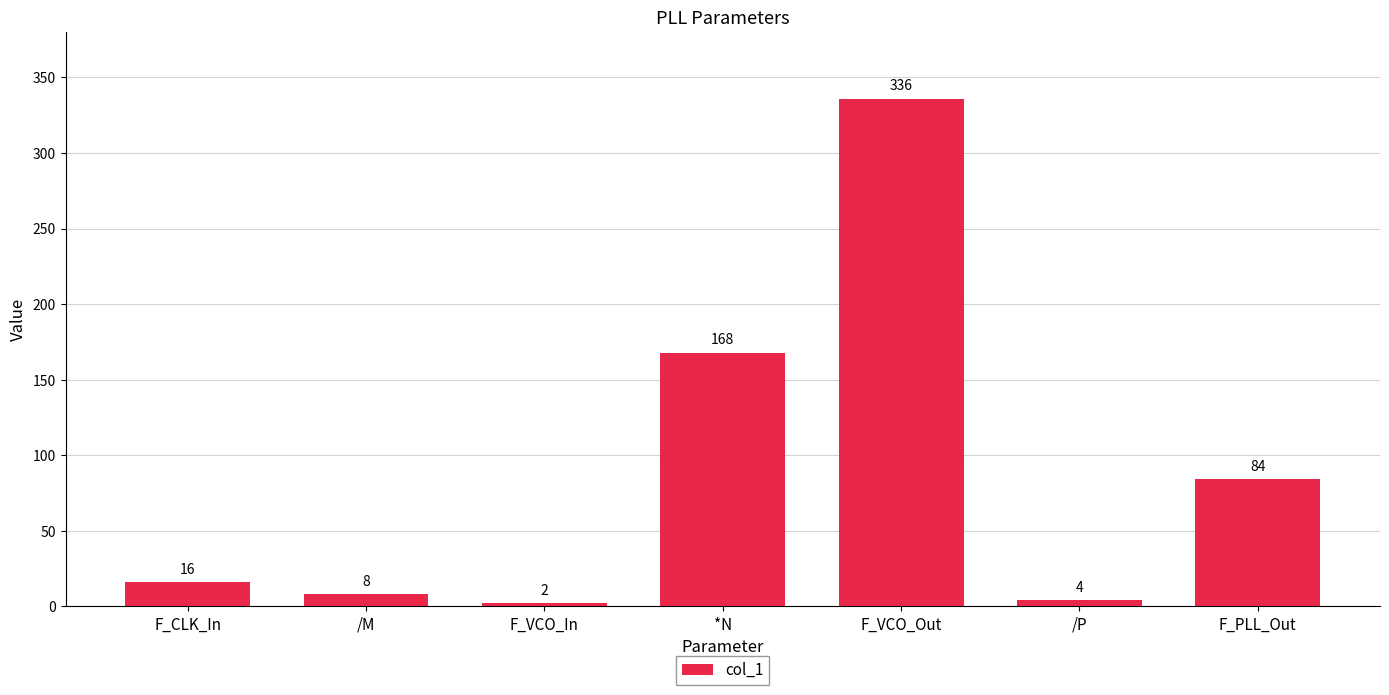

What is the ratio of the value at F_VCO_Out to the value at /P?

84.0